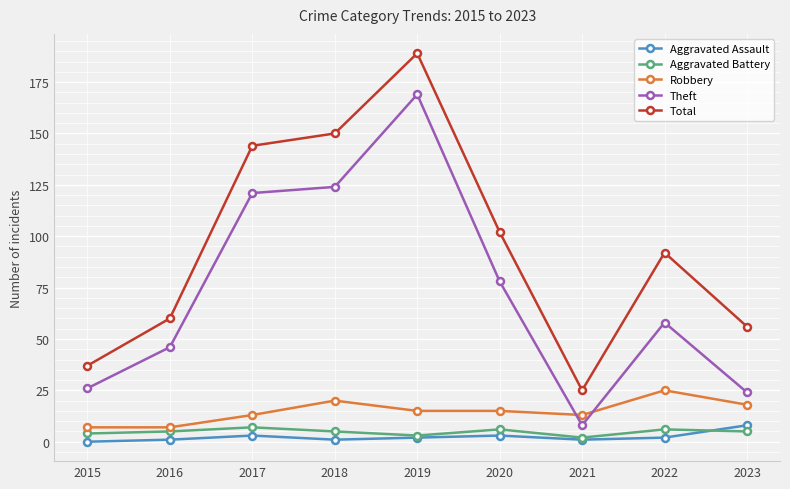

The value of Theft at 2018 is 65. True or false?

False